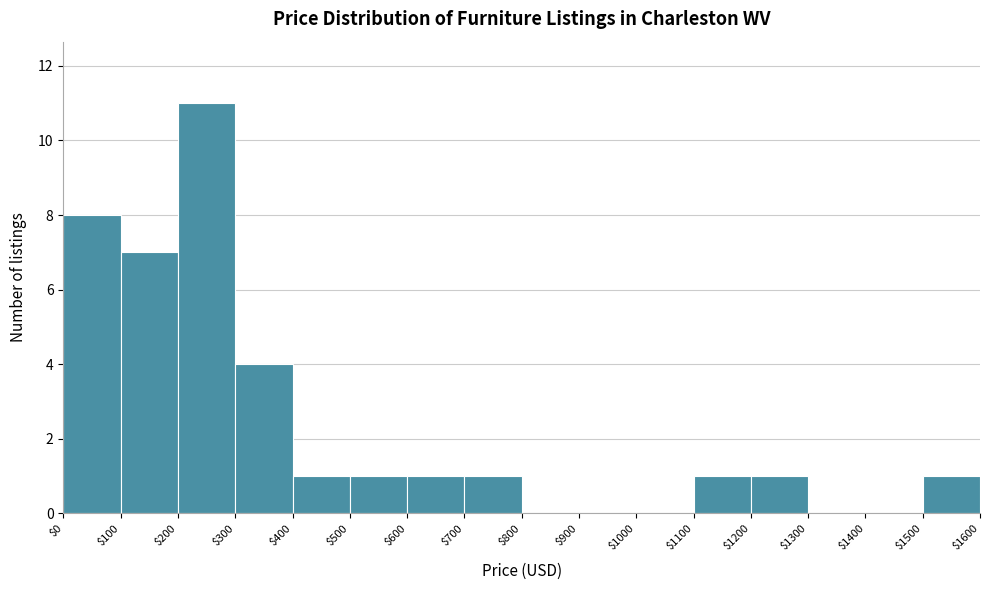

How tall is the bar that spans $0 to $100 on the x-axis? The values are not printed on the chart, so give them approximately, as read against the axis.

8